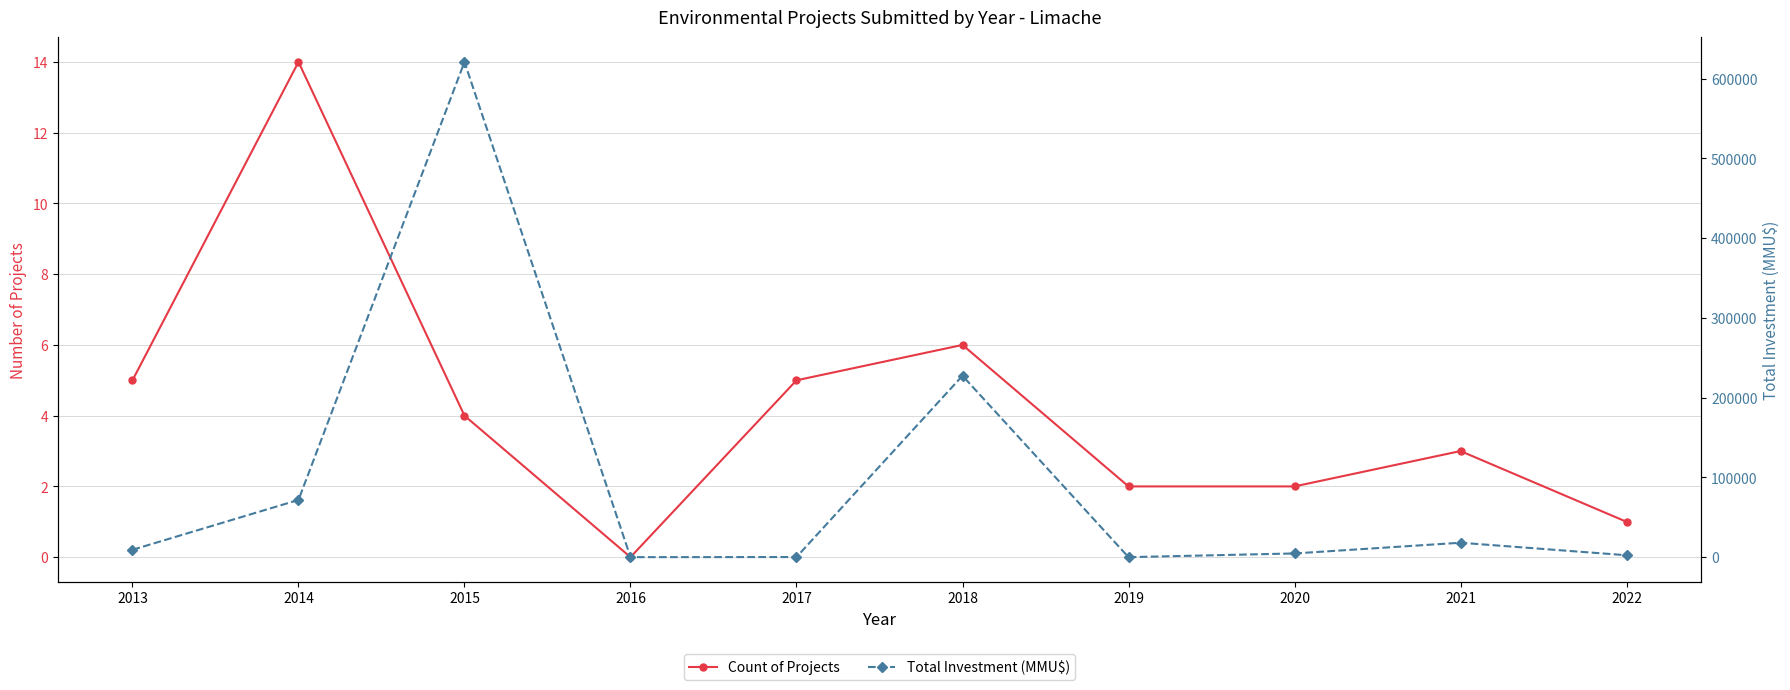

True or false: Total Investment (MMU$) has a value of 1607 at 2022.

False